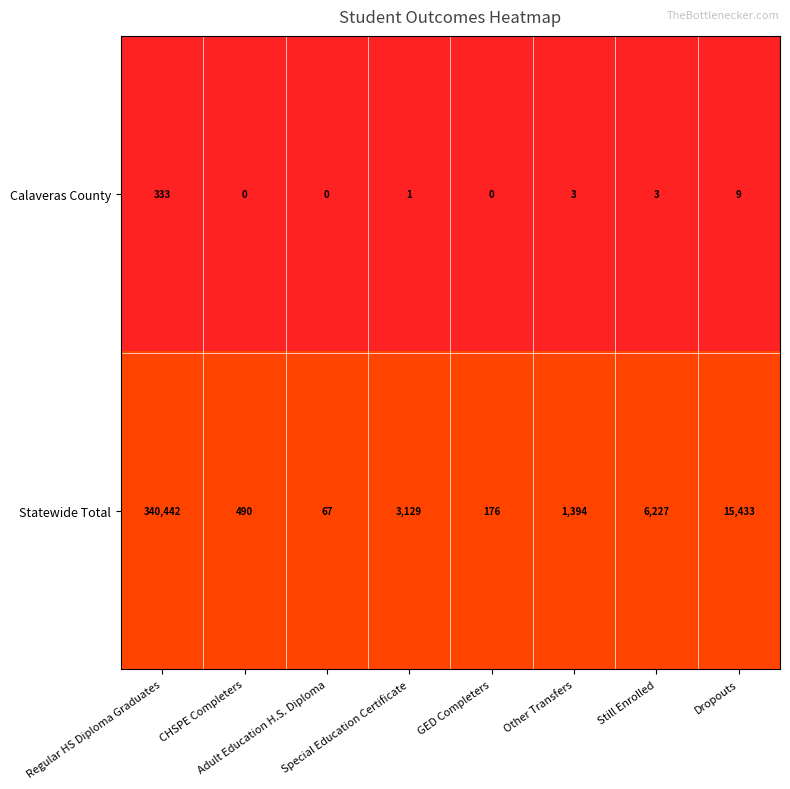

Which series has the largest total across all categories?

Statewide Total